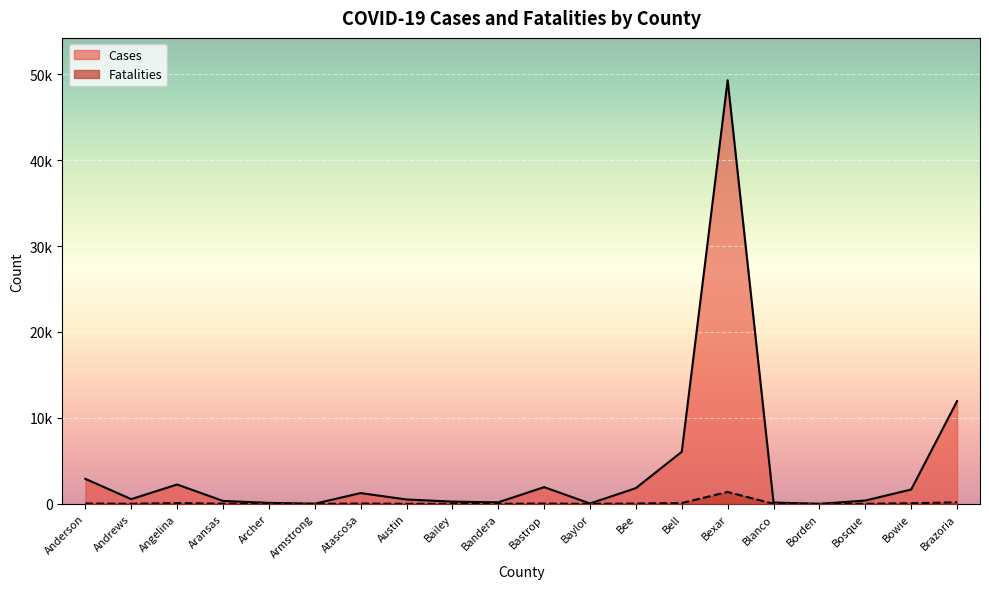

What is the sum of all Fatalities values?

2021